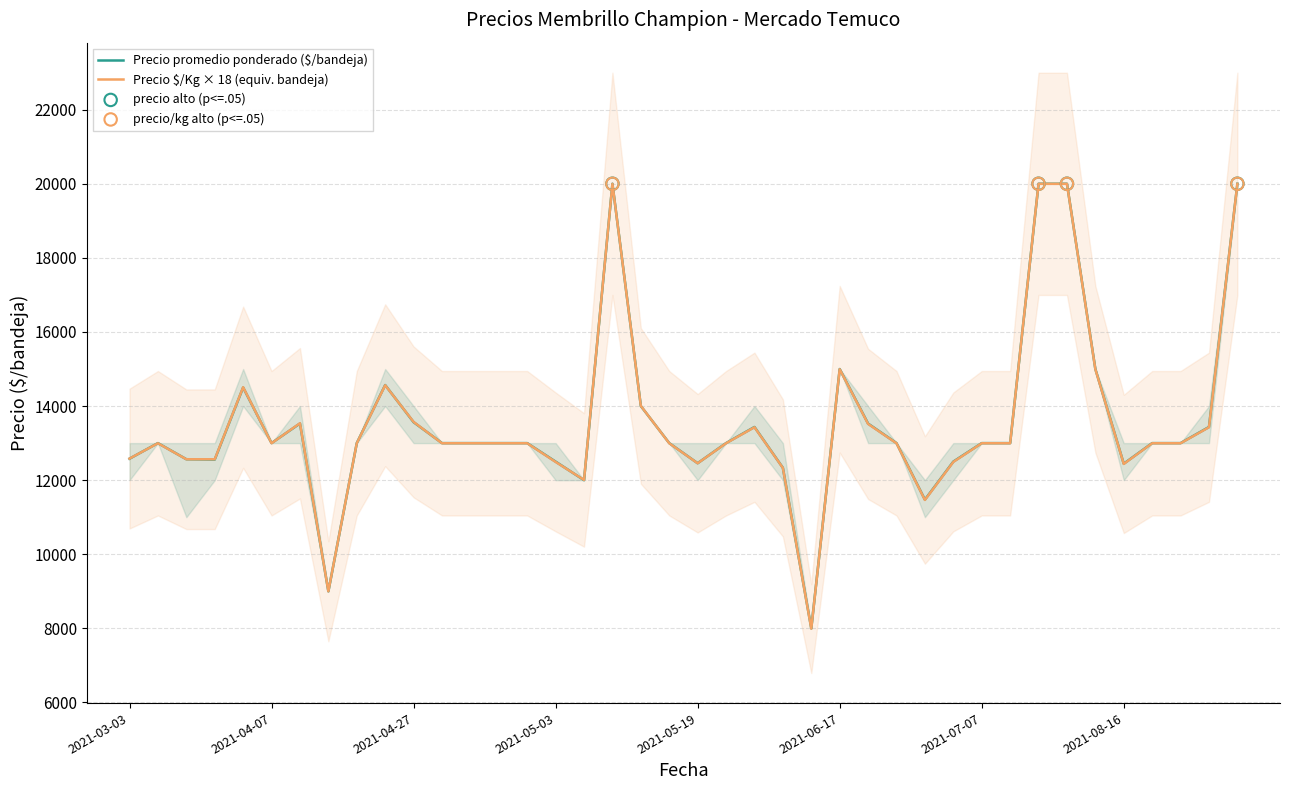

At which category is the sum across all series the highest?

2021-05-10